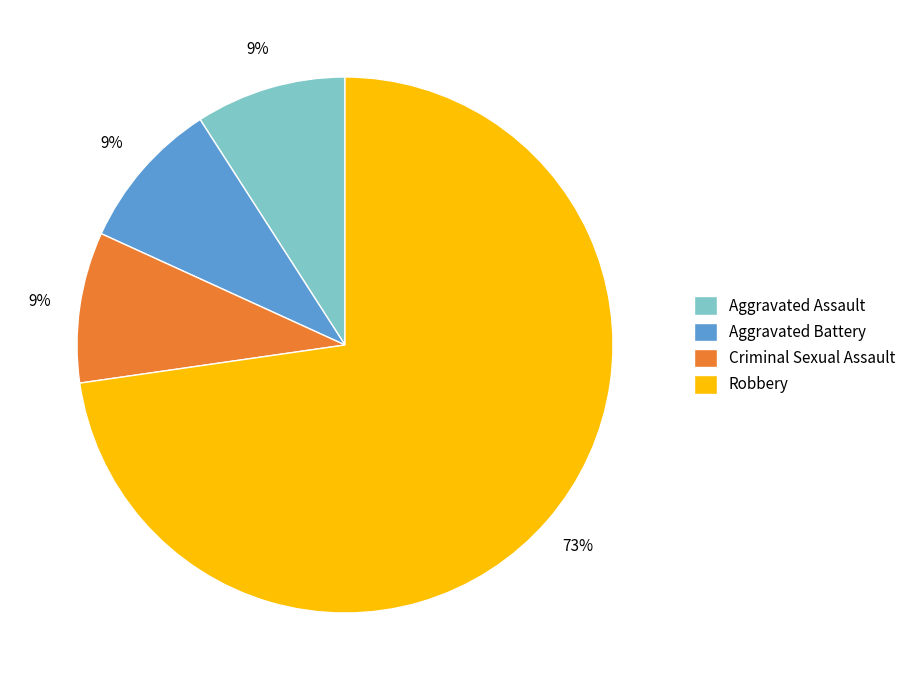

What is the ratio of the value at Criminal Sexual Assault to the value at Aggravated Assault?

1.0